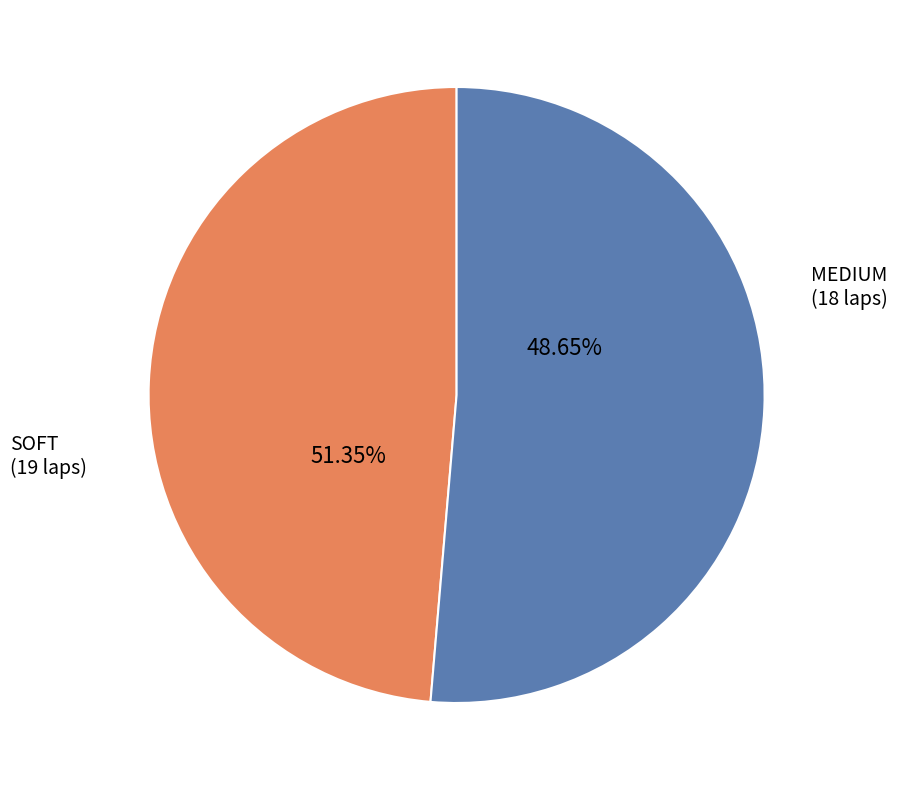

Rank the categories by value from highest to lowest.

SOFT, MEDIUM